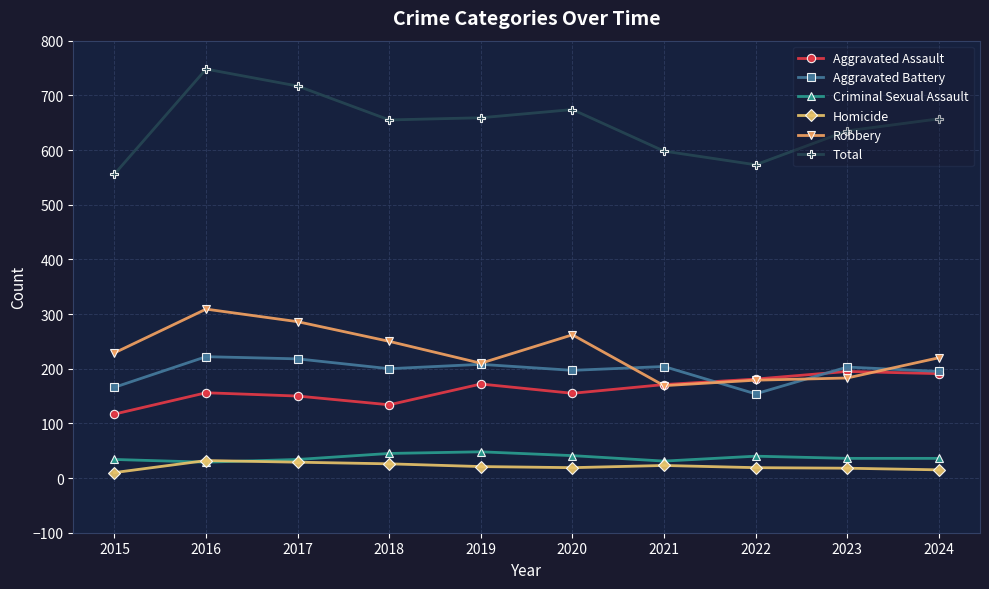

The value of Robbery at 2020 is 262. True or false?

True